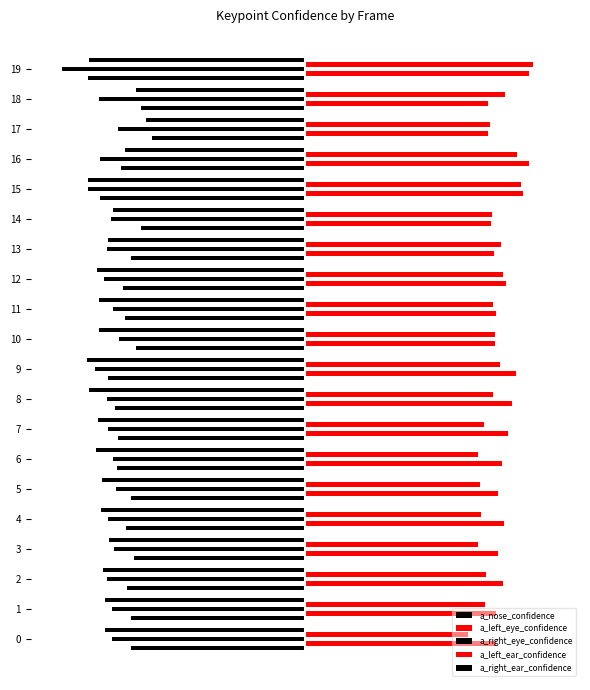

True or false: a_nose_confidence has a value of -0.5 at 1.

True